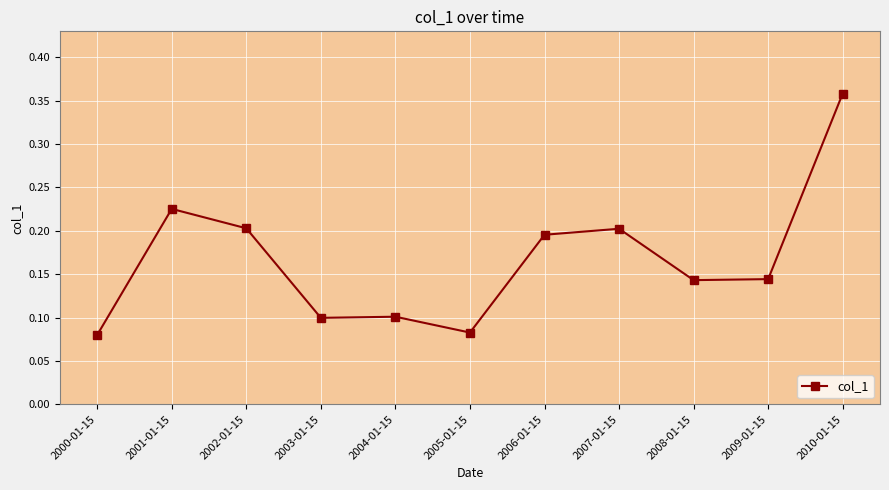

What is the difference between the maximum and minimum values?

0.3